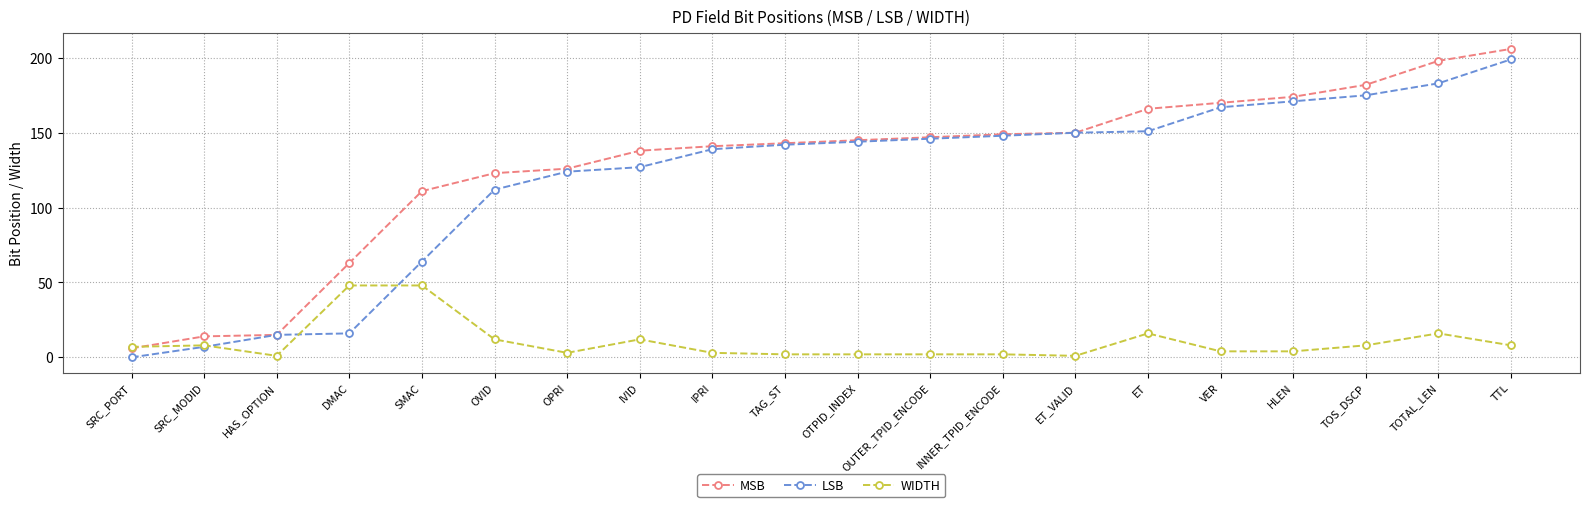

How many lines are shown in the chart?

3